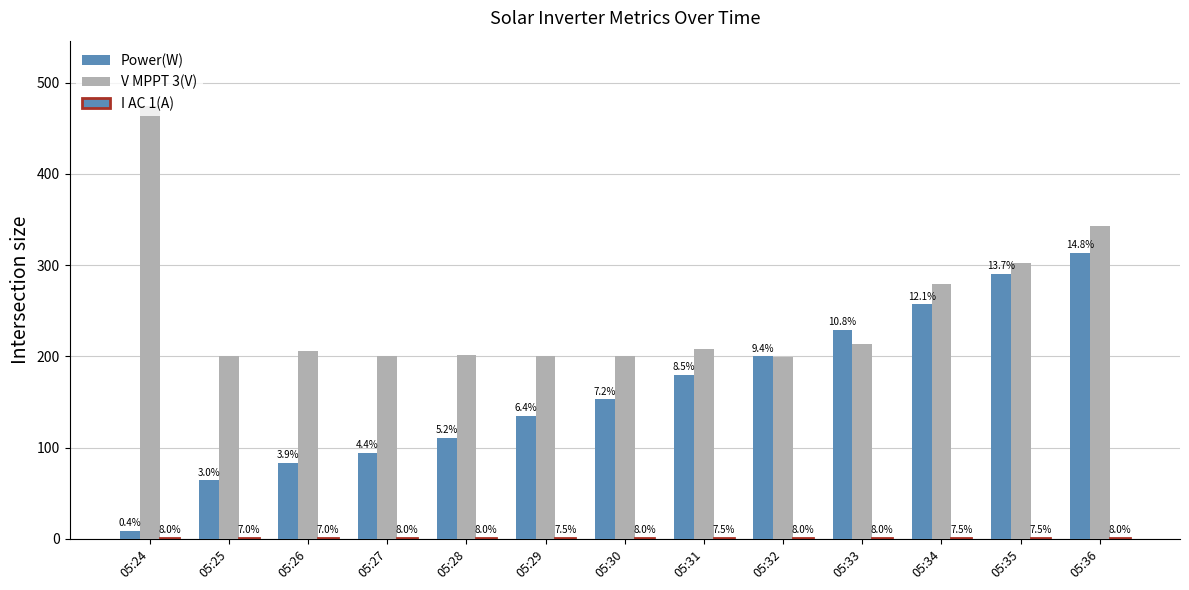

What is the difference between the maximum and minimum values in the Power(W) series?

304.0